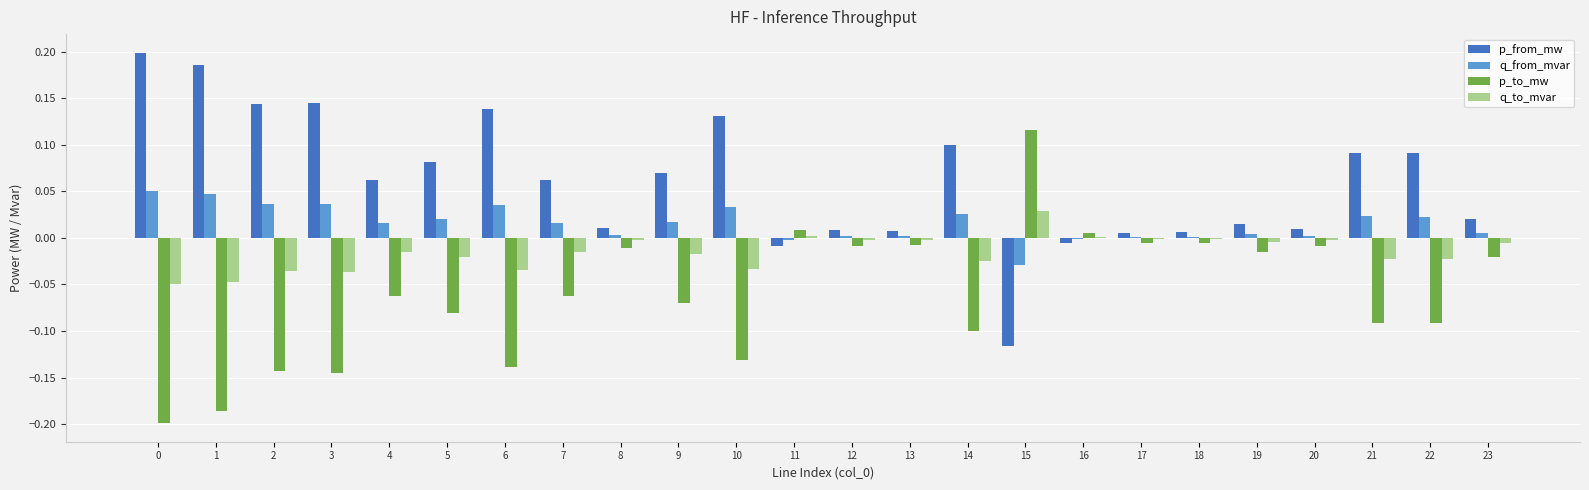

What is the sum of all q_from_mvar values?

0.4